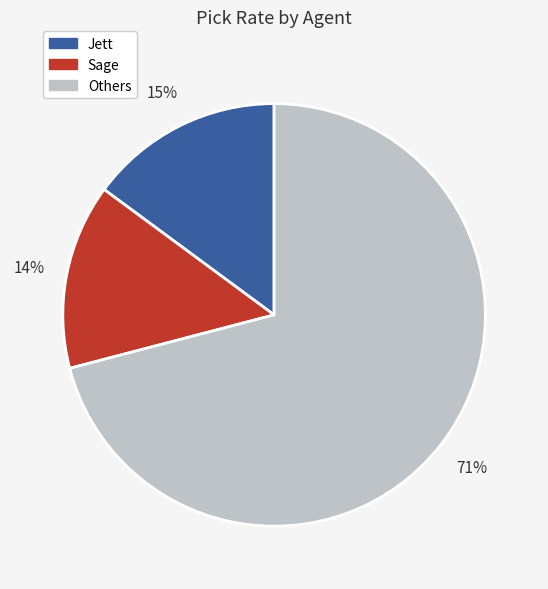

To the nearest percent, what is the difference between the Jett and Others slice percentages?

56%